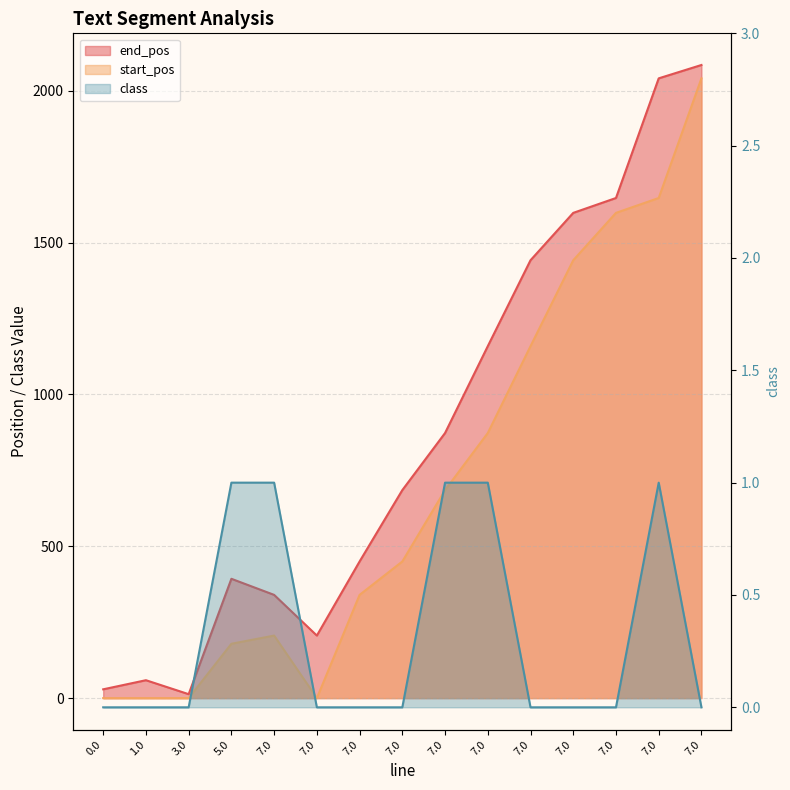

Reading left to right, extract all data points from this chart.

end_pos: 29	59	13	393	340	206	450	685	873	1159	1442	1598	1647	2041	2085
start_pos: 0	0	0	179	206	0	340	450	685	873	1159	1442	1598	1647	2041
class: 0	0	0	1	1	0	0	0	1	1	0	0	0	1	0